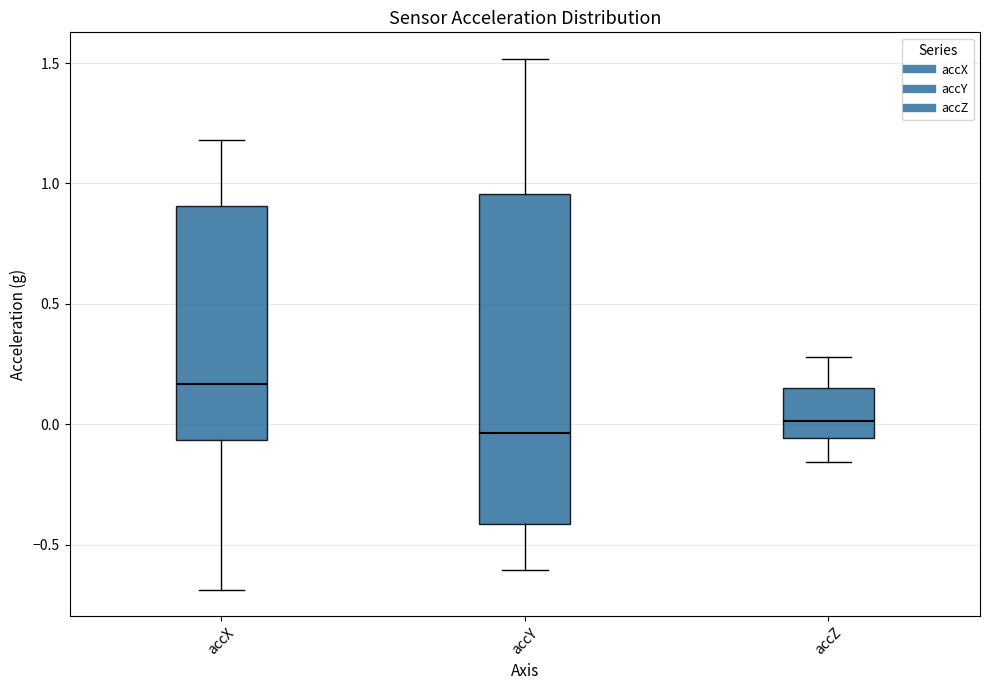

Which box is the tallest, from its lower edge to its upper edge?

accY